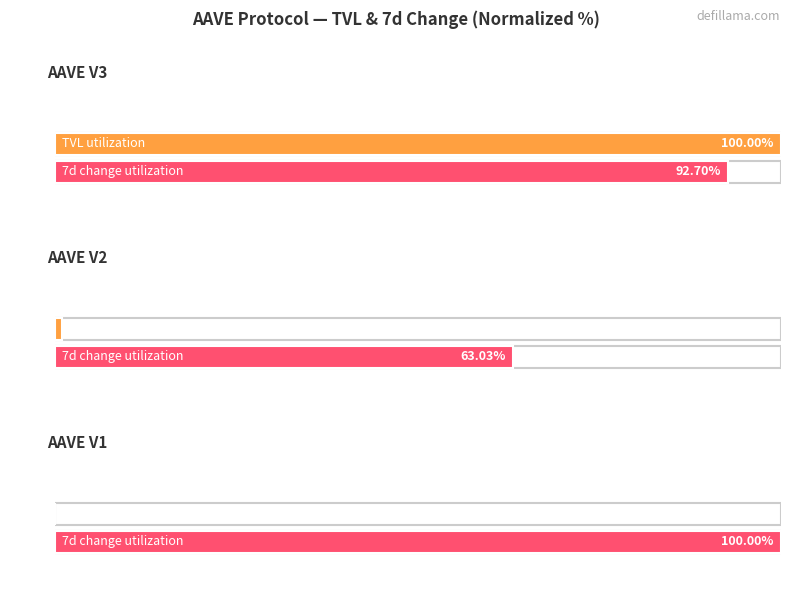

At 20, list the series in order from smallest to largest.

AAVE V2, AAVE V3, AAVE V1